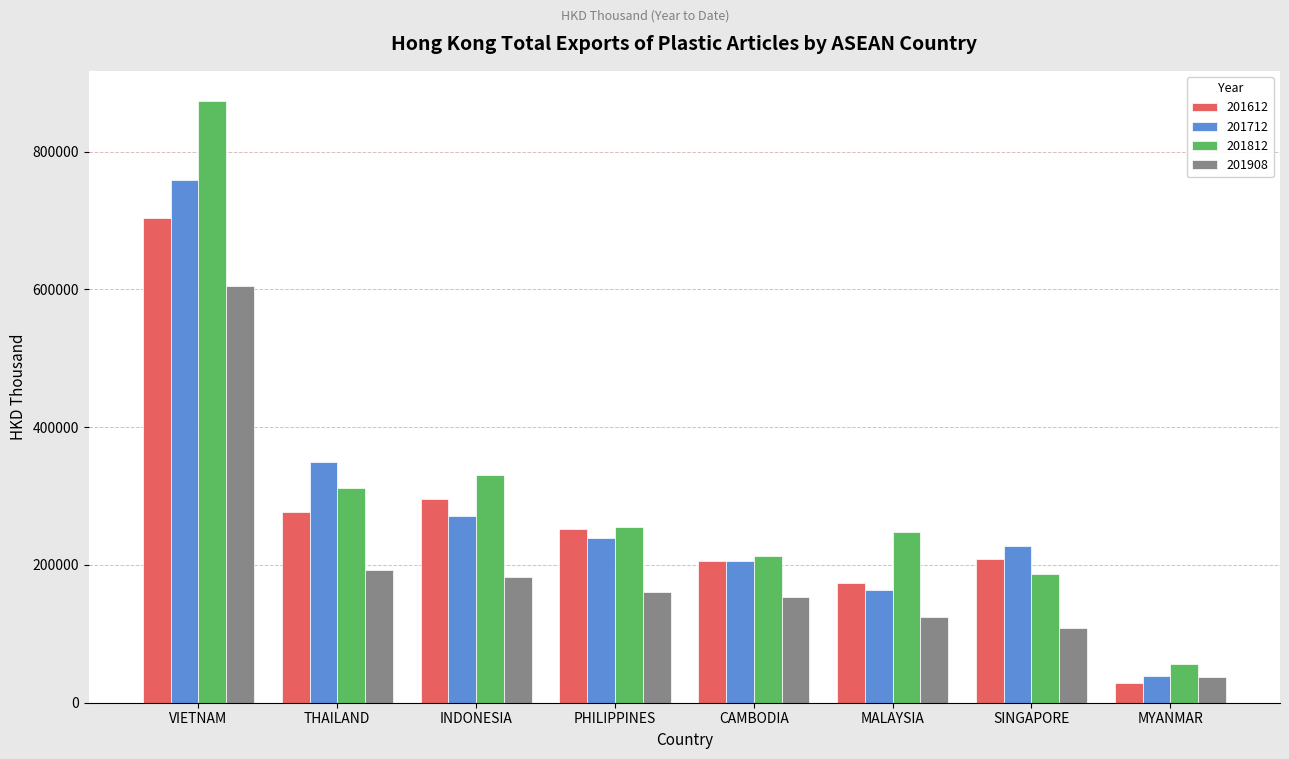

True or false: 201908 has a value of 316287.6 at INDONESIA.

False